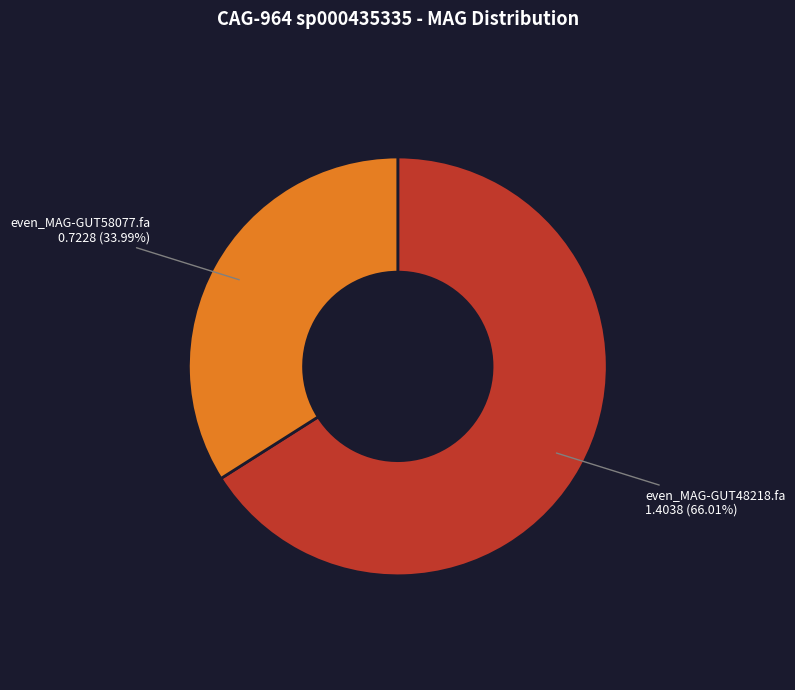

How many segments does this pie chart have?

2